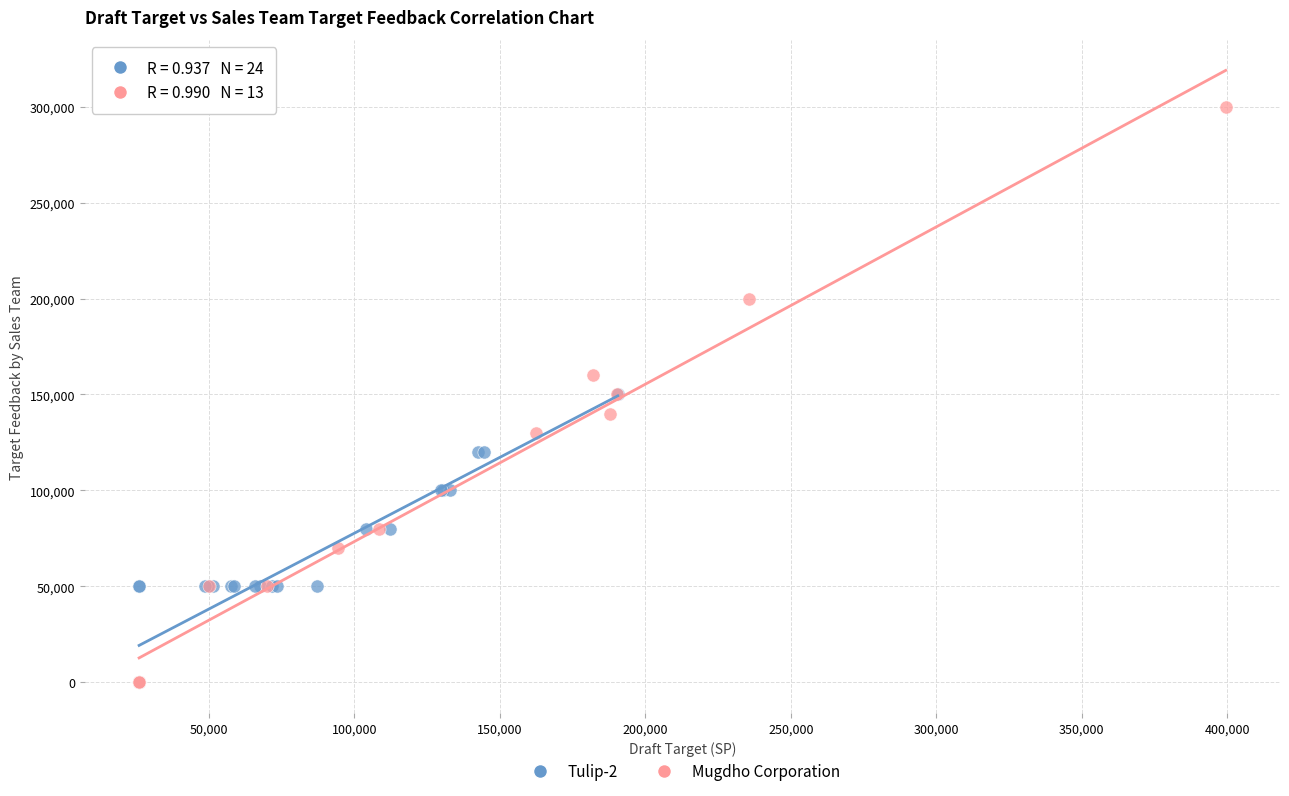

What are all the series names shown in the legend?

Tulip-2, Mugdho Corporation